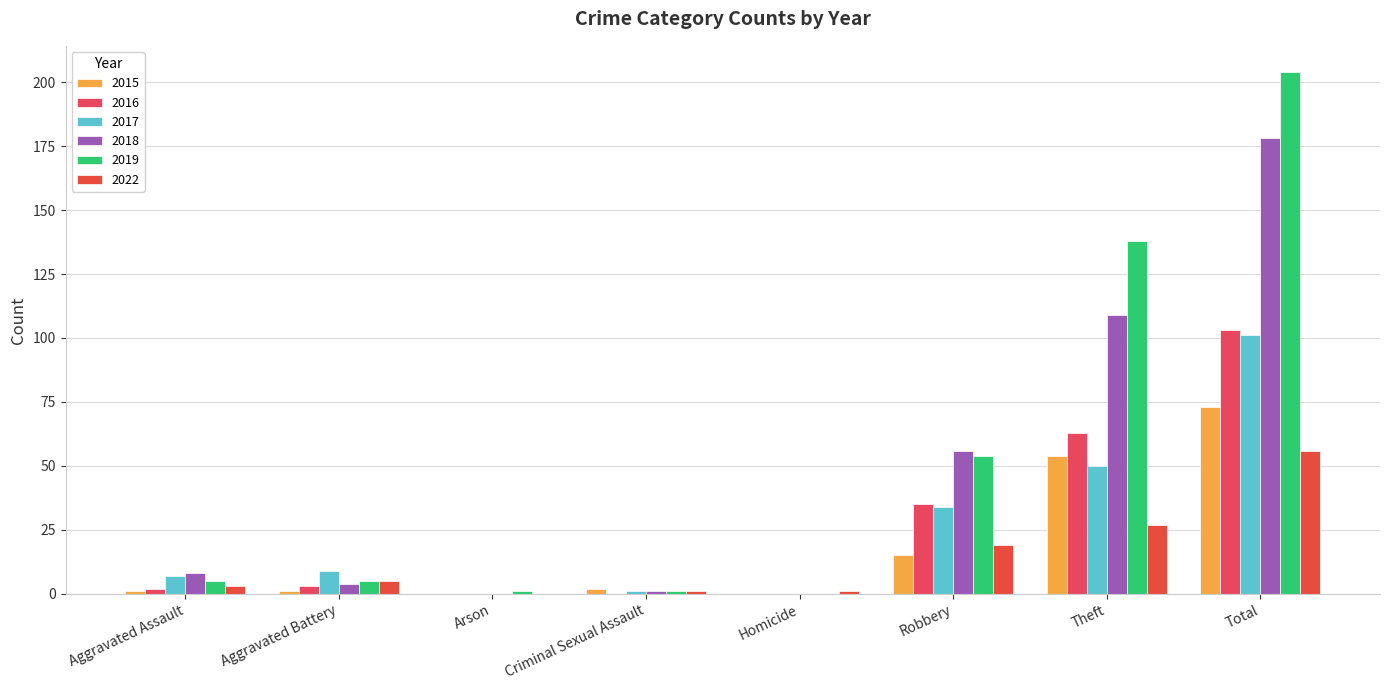

What is the difference between the 2022 values at Theft and Aggravated Assault?

24